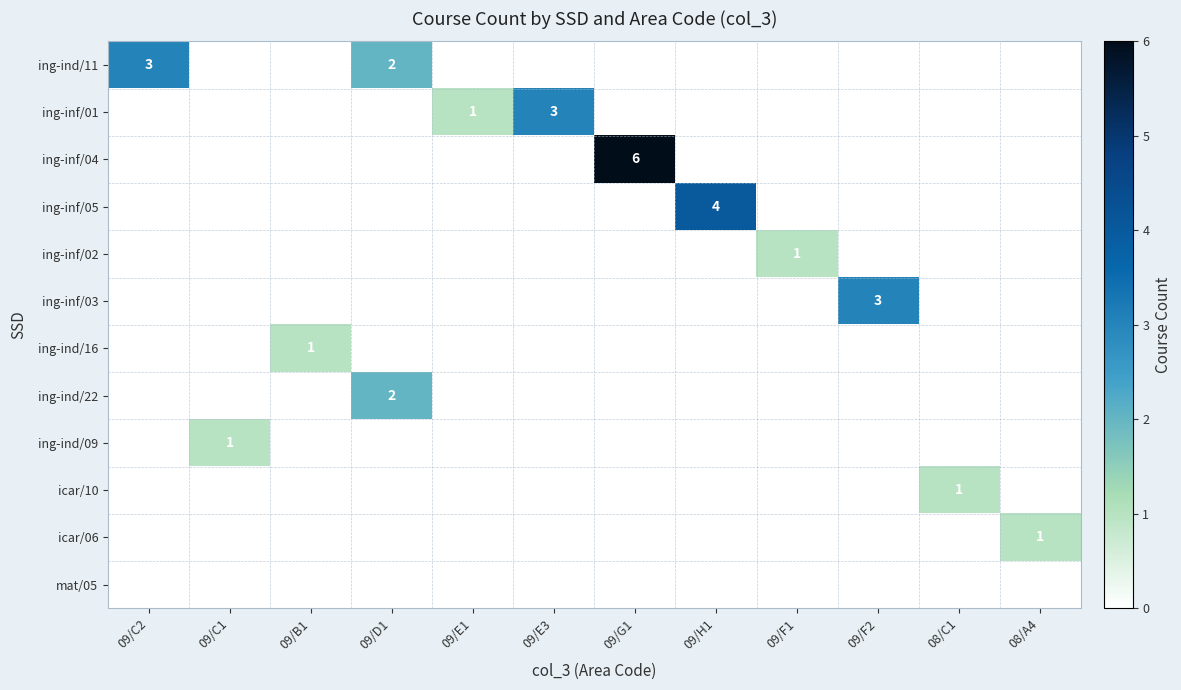

What is the sum of all ing-ind/09 values?

1